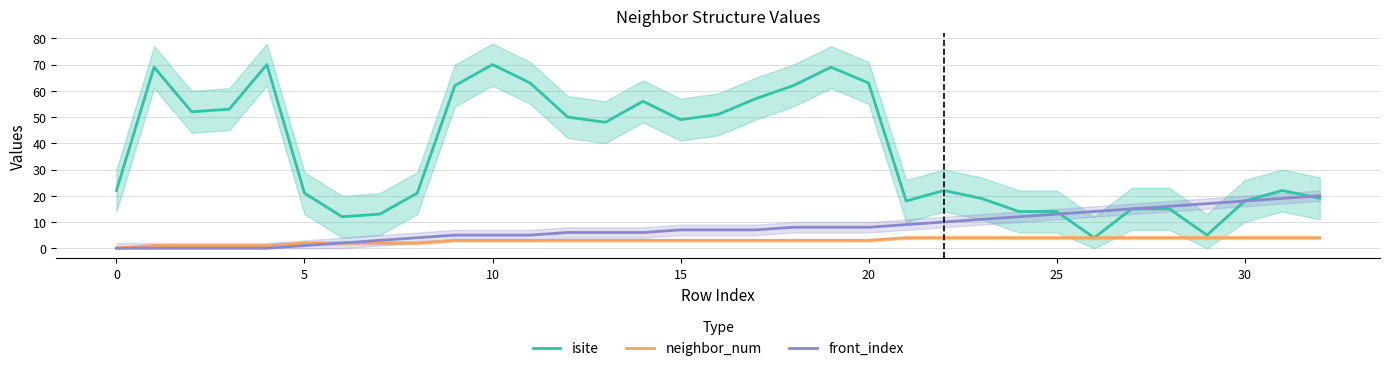

What is the maximum value for isite?

70